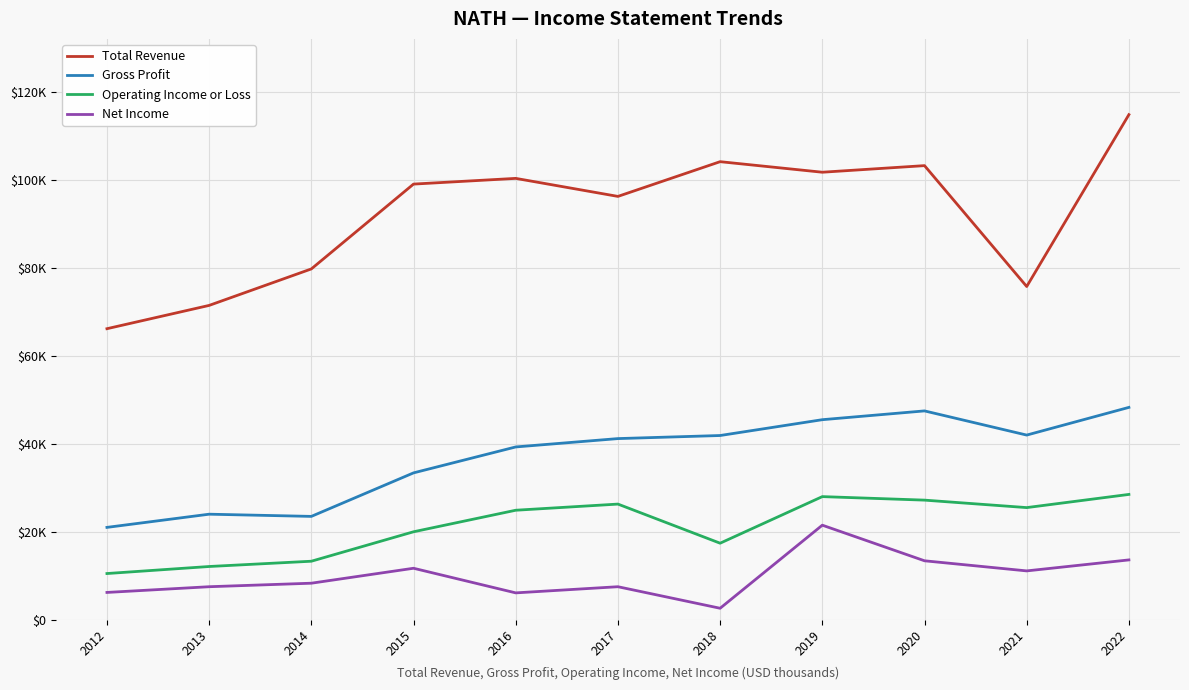

What is the total value across all series at 2020?

191400